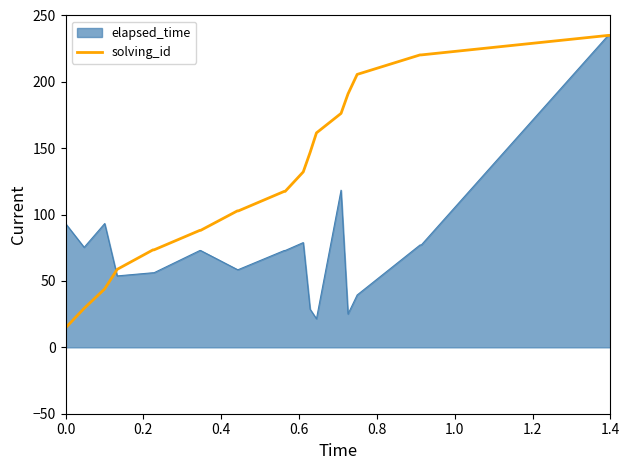

List the series in order of their overall mean, highest first.

solving_id, elapsed_time